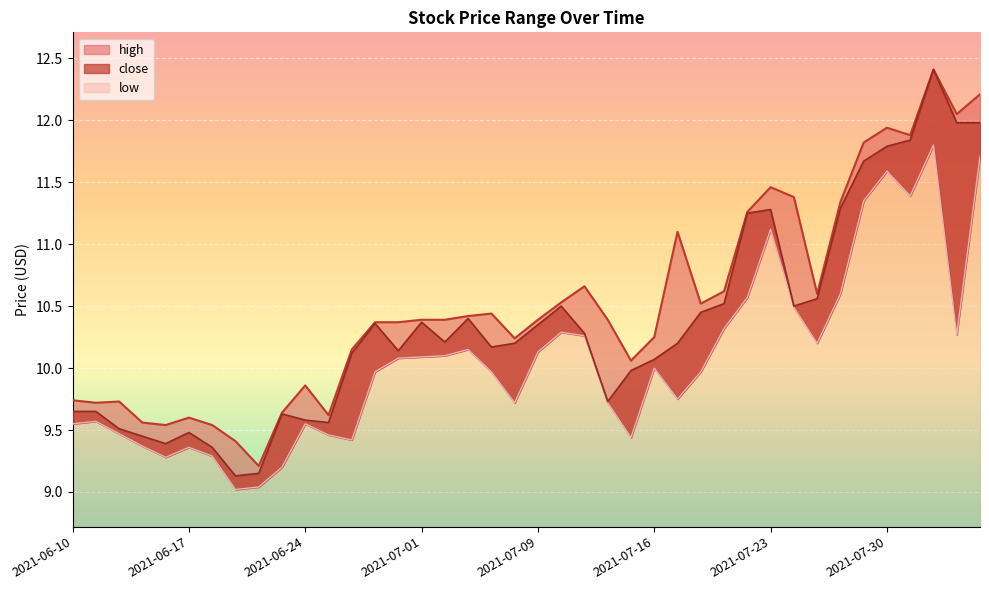

True or false: close and high intersect in this chart.

False